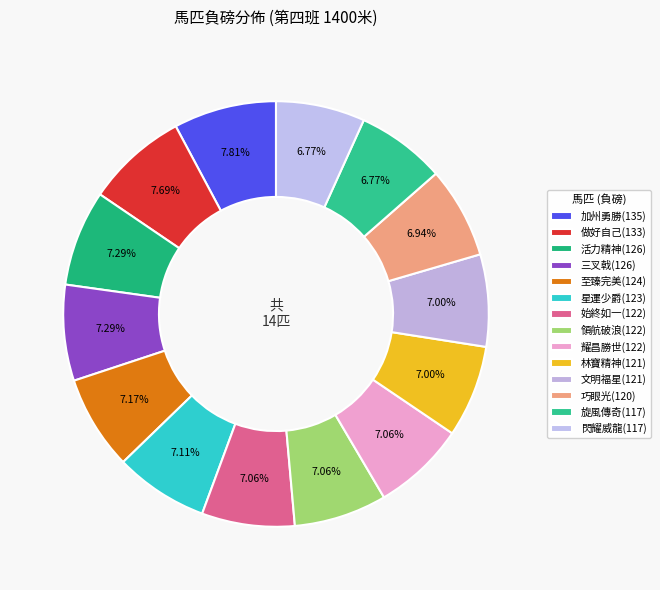

What is the largest slice in the pie chart?

加州勇勝(135)